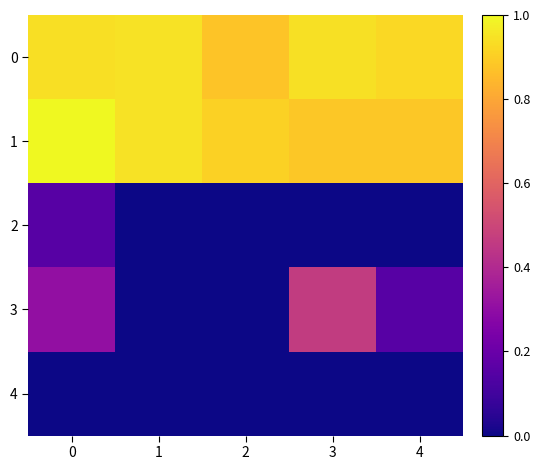

What is the difference between the highest and lowest values at 2?

0.9